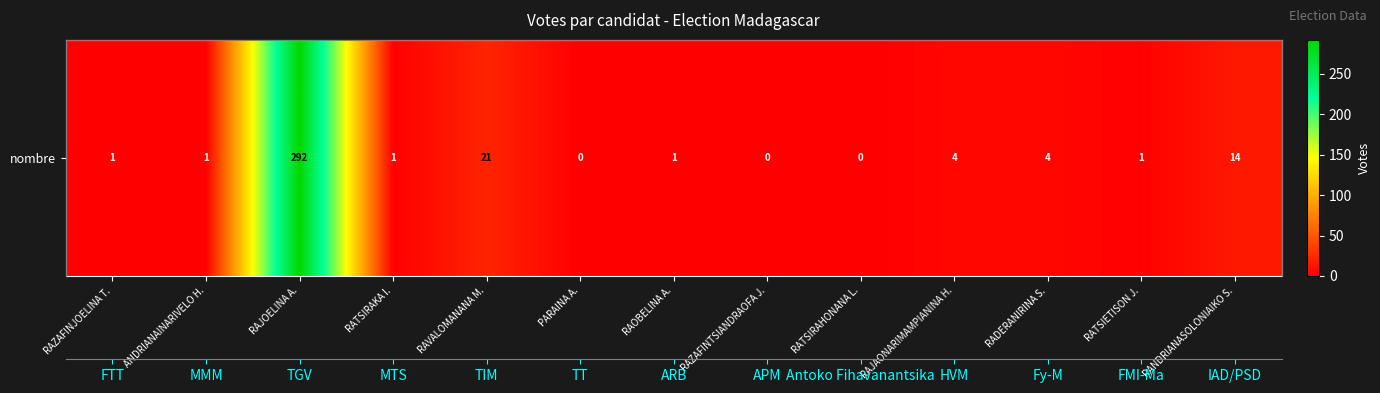

Between RAJAONARIMAMPIANINA H. and RAVALOMANANA M., which is larger?

RAVALOMANANA M.